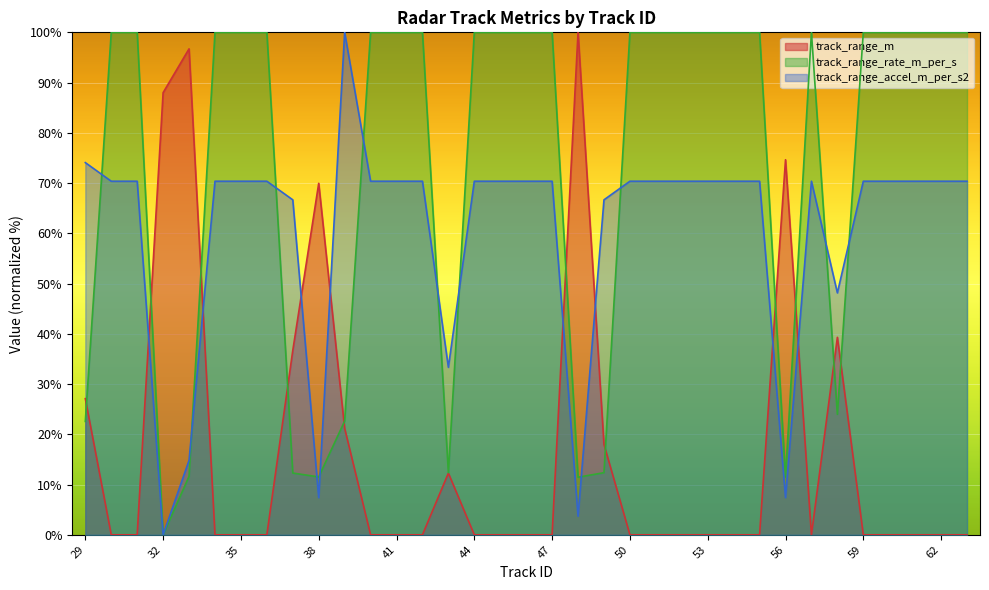

Does the chart display data point markers on the line(s)?

No